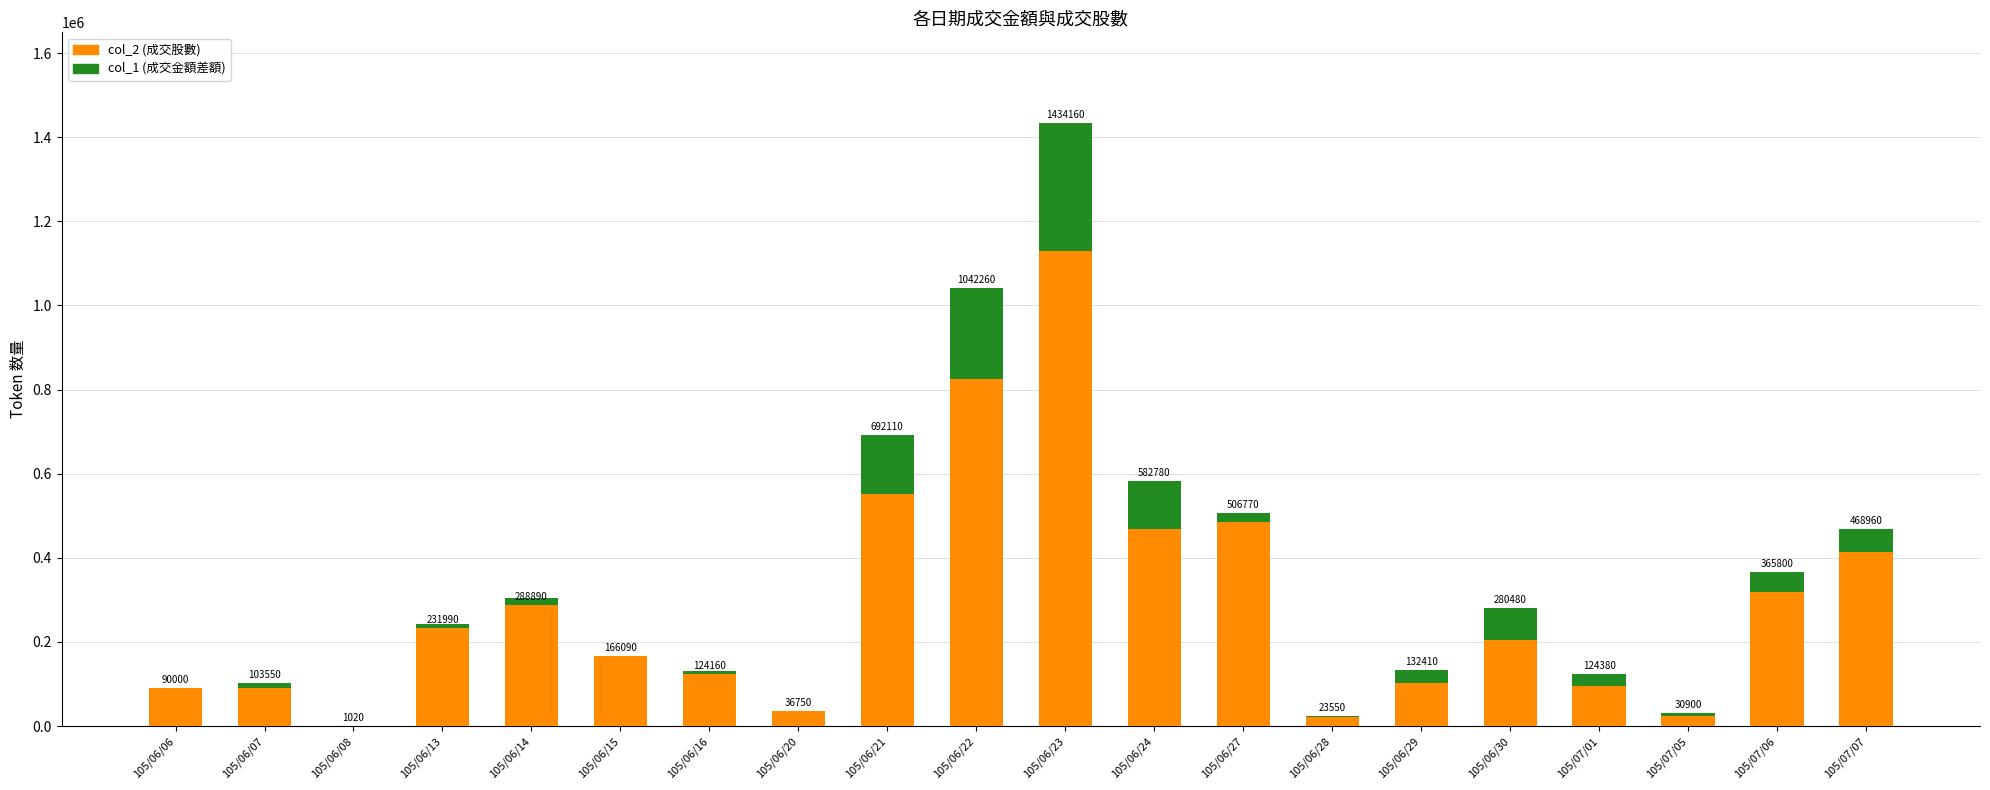

How many positive values does the col_1 (成交金額差額) series have?

16